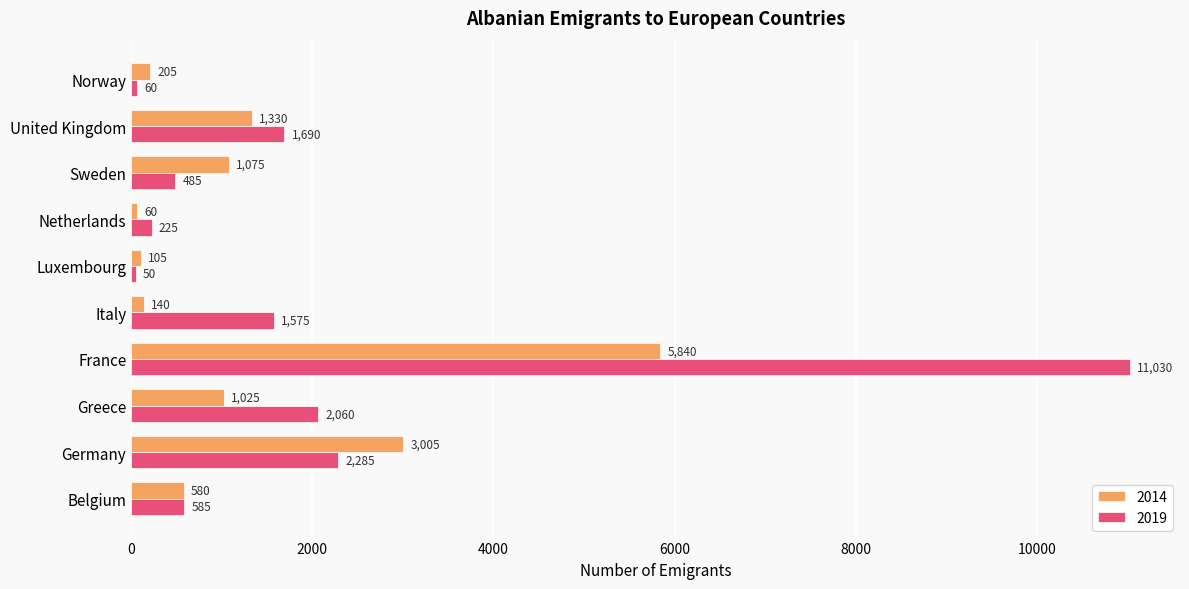

List the series in order of their overall mean, highest first.

2019, 2014